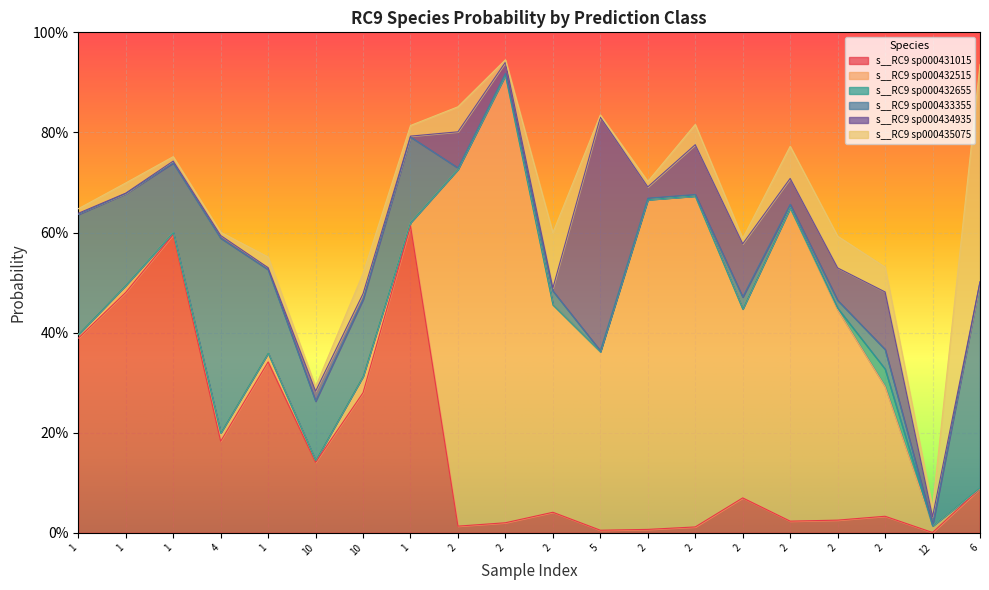

After their last crossing, which series has the higher values: s__RC9 sp000433355 or s__RC9 sp000434935?

s__RC9 sp000433355